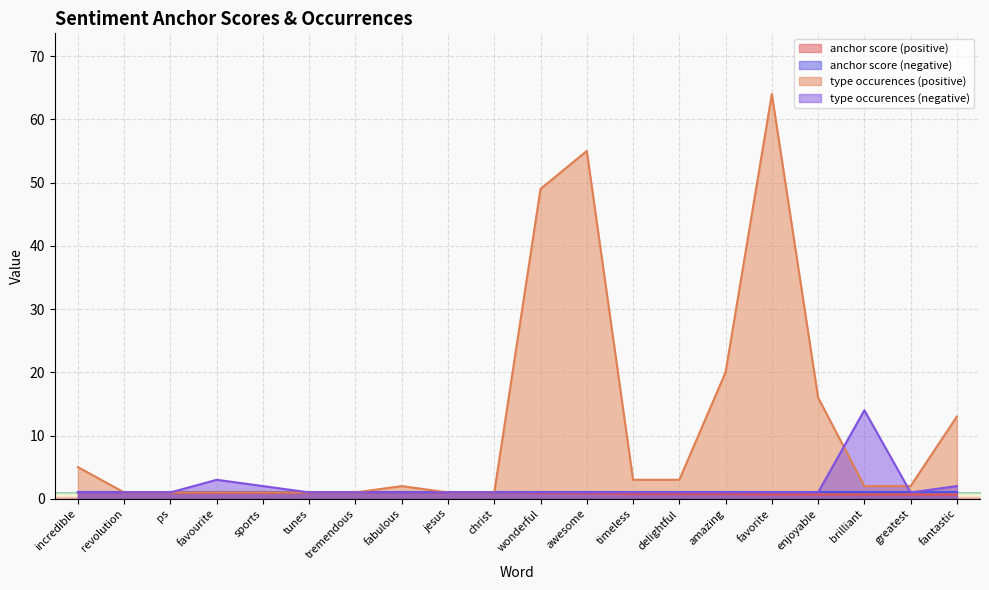

What is the value of the type occurences (negative) point at the 4th from the left?

3.0